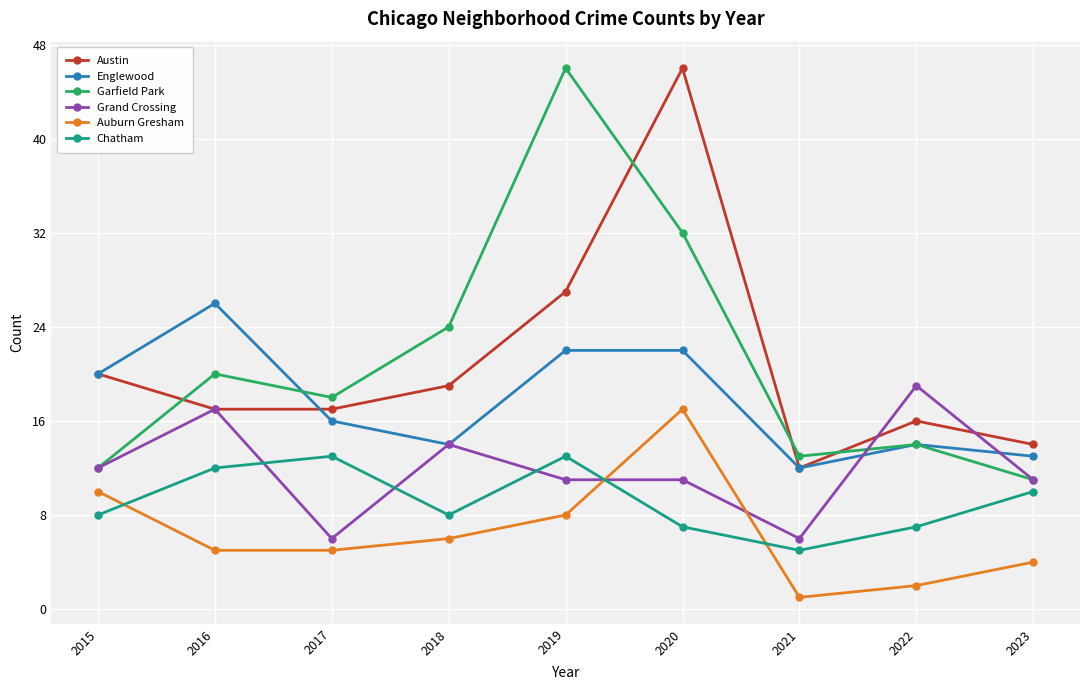

The Englewood series shows 14 at 2022. True or false?

True